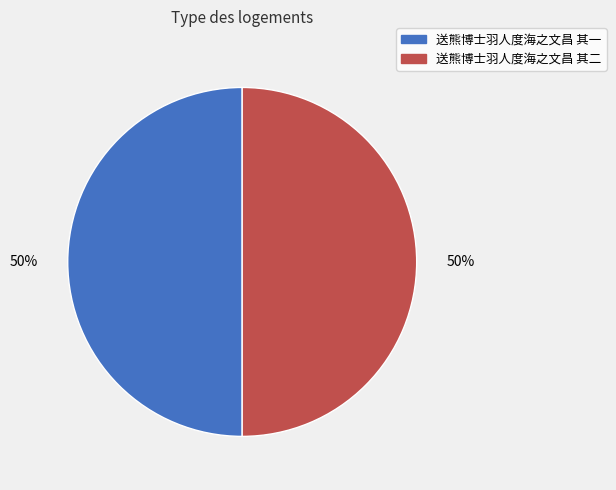

To the nearest percent, what percentage of the pie is 送熊博士羽人度海之文昌 其二?

50%